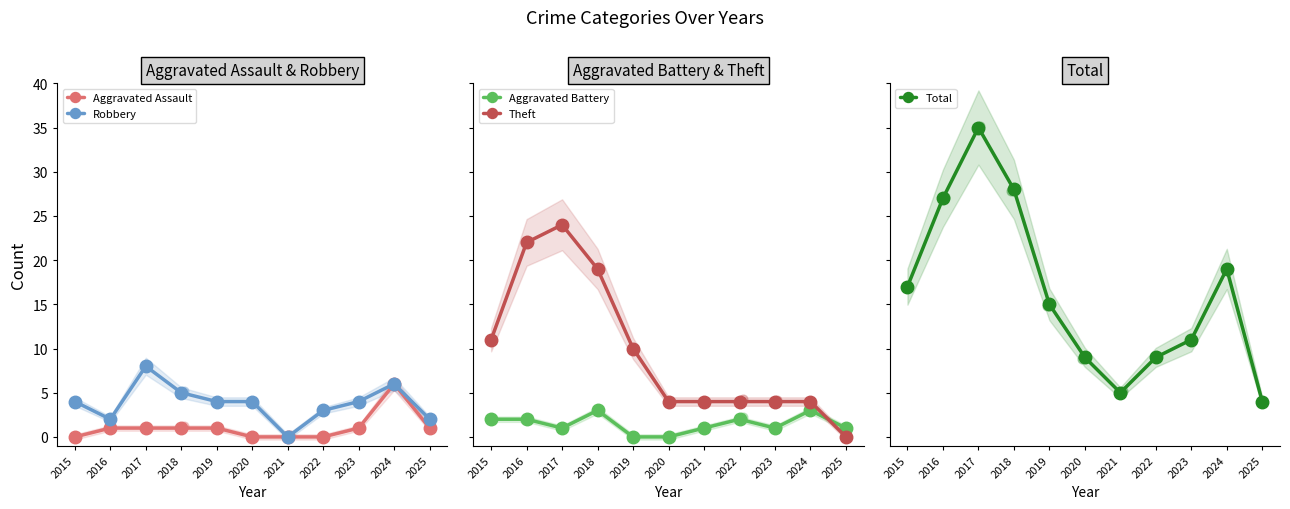

Is the value of Aggravated Battery at 2016 greater than the value of Aggravated Assault at 2024?

No